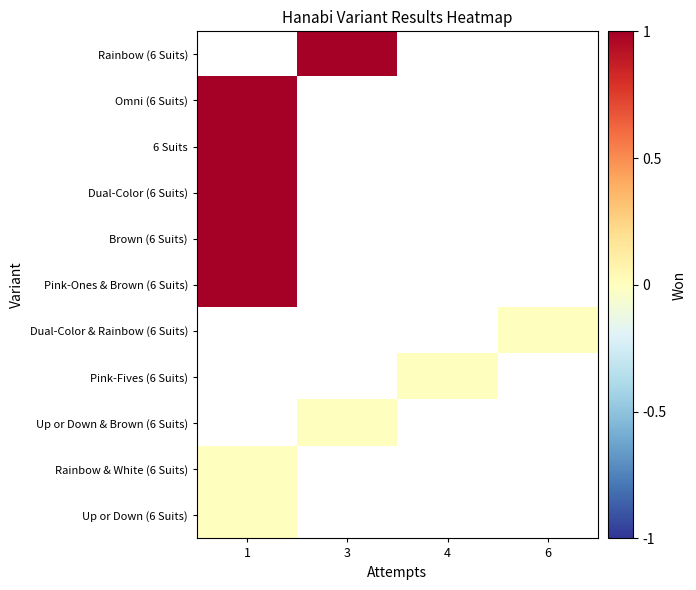

List the series in order of their overall mean, highest first.

Rainbow (6 Suits), Omni (6 Suits), 6 Suits, Dual-Color (6 Suits), Brown (6 Suits), Pink-Ones & Brown (6 Suits), Dual-Color & Rainbow (6 Suits), Pink-Fives (6 Suits), Up or Down & Brown (6 Suits), Rainbow & White (6 Suits), Up or Down (6 Suits)